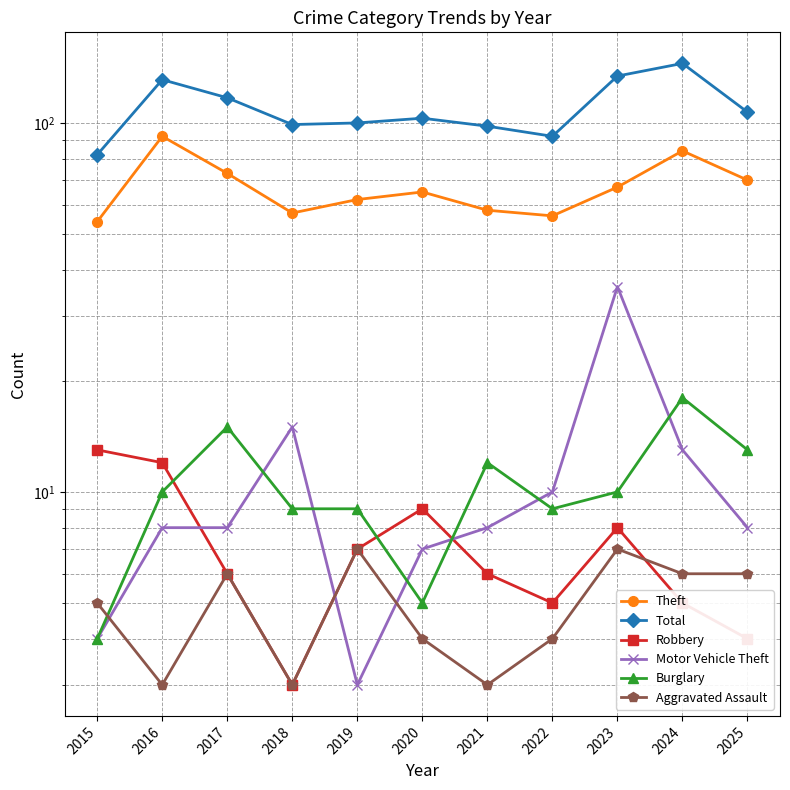

Reading left to right, transcribe all the data shown in this chart.

Theft: 2015=54	2016=92	2017=73	2018=57	2019=62	2020=65	2021=58	2022=56	2023=67	2024=84	2025=70
Total: 2015=82	2016=131	2017=117	2018=99	2019=100	2020=103	2021=98	2022=92	2023=134	2024=145	2025=107
Robbery: 2015=13	2016=12	2017=6	2018=3	2019=7	2020=9	2021=6	2022=5	2023=8	2024=5	2025=4
Motor Vehicle Theft: 2015=4	2016=8	2017=8	2018=15	2019=3	2020=7	2021=8	2022=10	2023=36	2024=13	2025=8
Burglary: 2015=4	2016=10	2017=15	2018=9	2019=9	2020=5	2021=12	2022=9	2023=10	2024=18	2025=13
Aggravated Assault: 2015=5	2016=3	2017=6	2018=3	2019=7	2020=4	2021=3	2022=4	2023=7	2024=6	2025=6